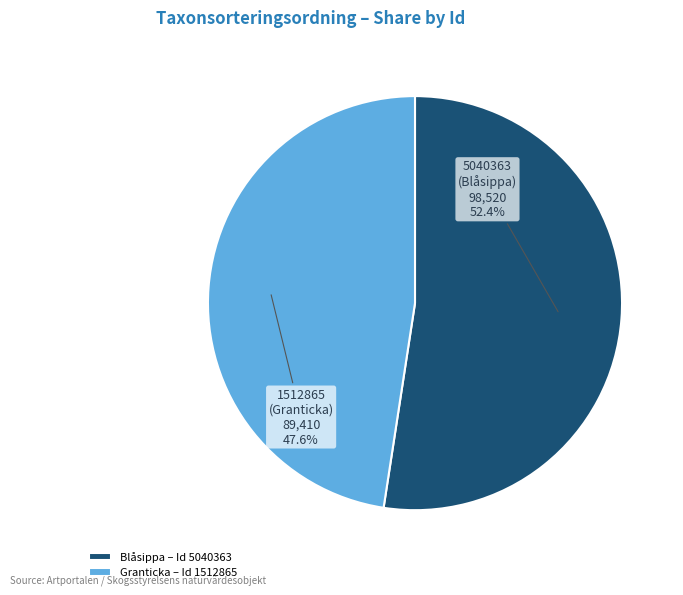

Which category has the smallest portion of the pie?

Granticka – Id 1512865